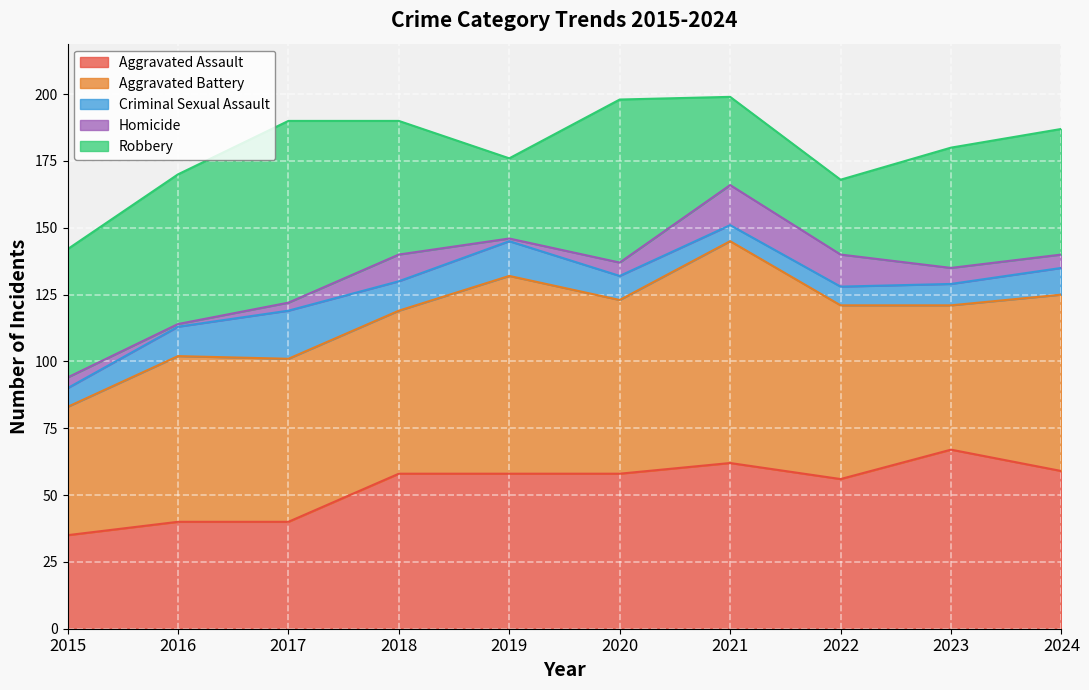

What is the difference between the Aggravated Battery values at 2023 and 2024?

12